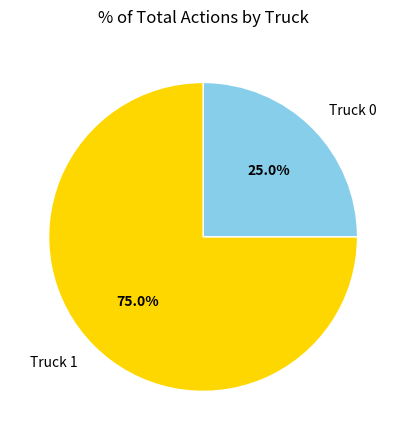

True or false: Truck 0 accounts for 25% of the total.

True